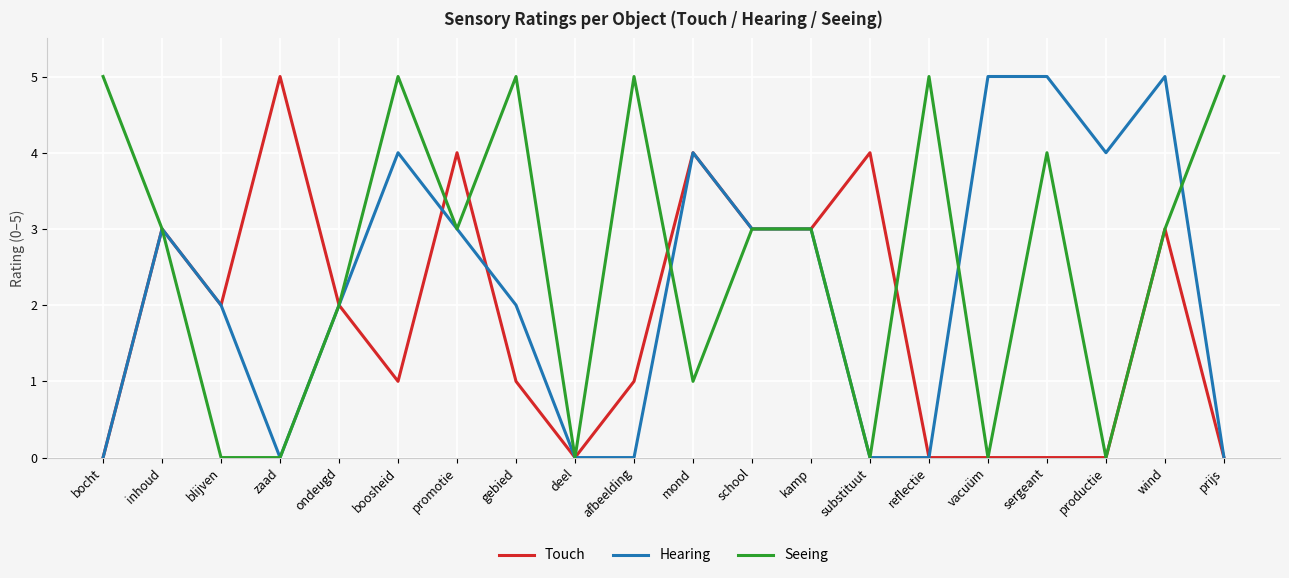

What position from the left is promotie?

7